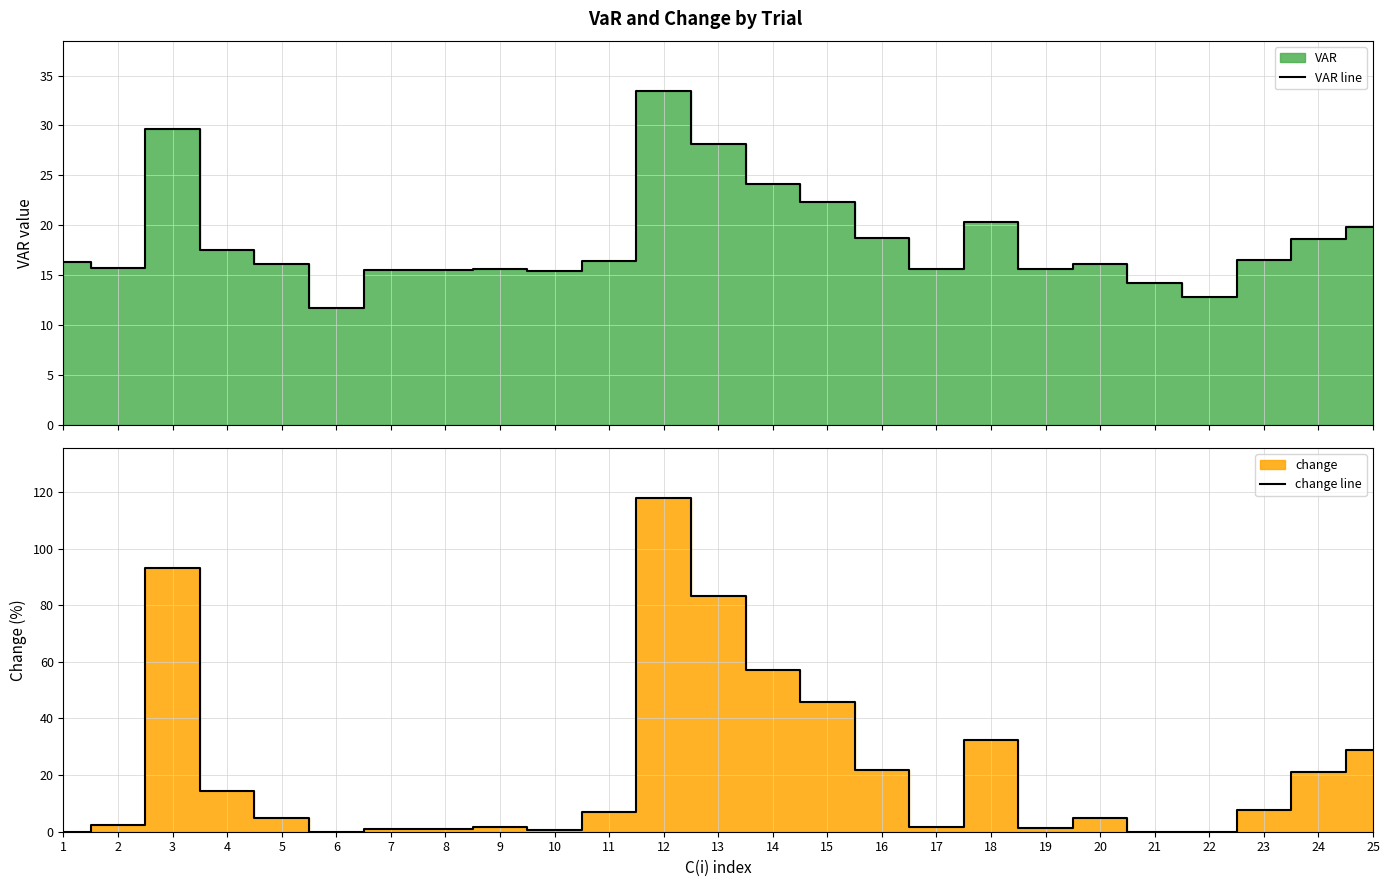

True or false: change line has a value of 57.1 at 14.

True